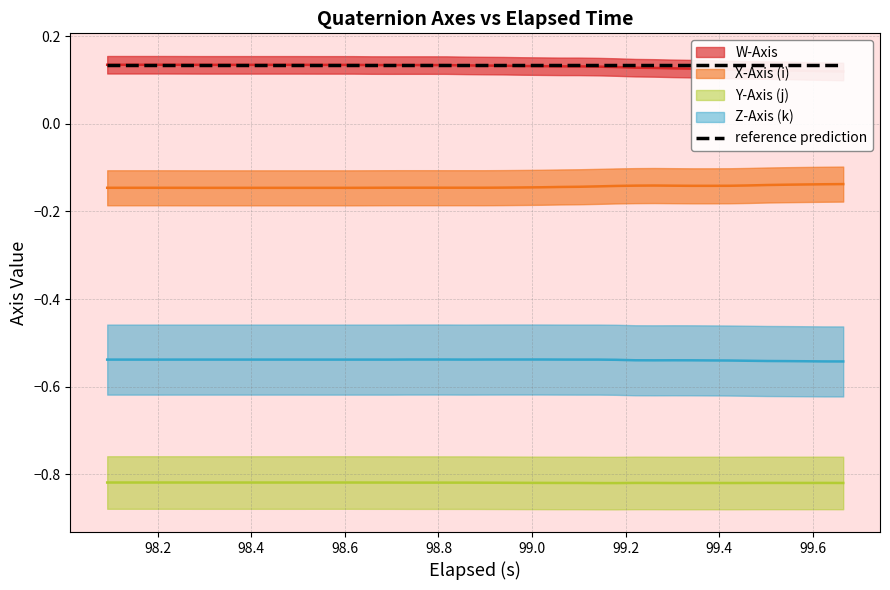

What are all the series names shown in the legend?

W-Axis, X-Axis (i), Y-Axis (j), Z-Axis (k)